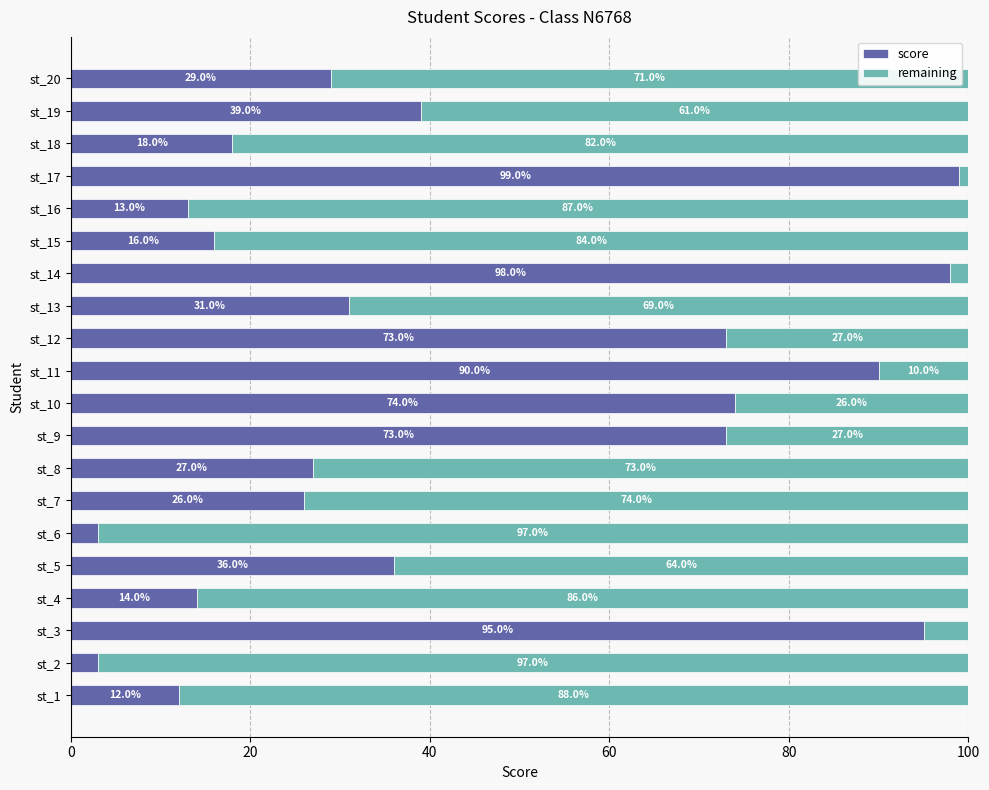

Read the score value at st_8, to the nearest 5.

25